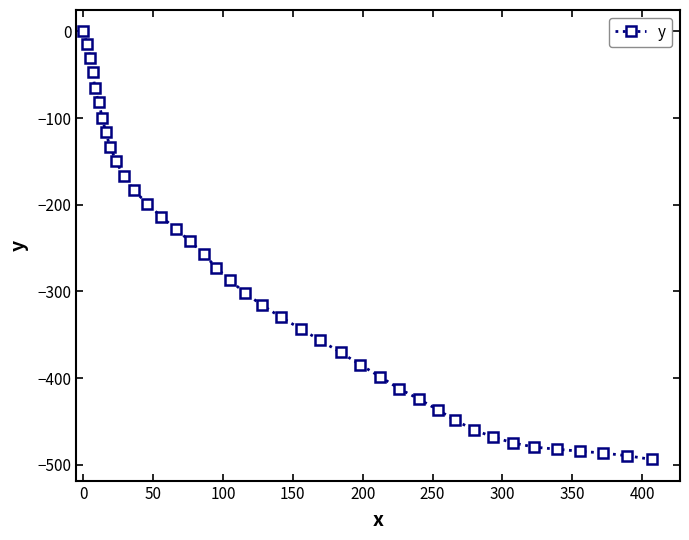

Reading left to right, extract all data points from this chart.

0.0	-15.0	-30.6	-47.3	-65.1	-82.0	-99.4	-116.5	-133.3	-149.9	-167.3	-183.5	-198.8	-213.7	-228.1	-242.4	-257.0	-272.7	-287.4	-302.0	-315.9	-329.7	-343.1	-356.6	-370.5	-384.7	-398.6	-412.5	-424.3	-436.7	-448.8	-459.6	-468.1	-475.0	-479.7	-482.2	-484.4	-486.6	-489.7	-493.9